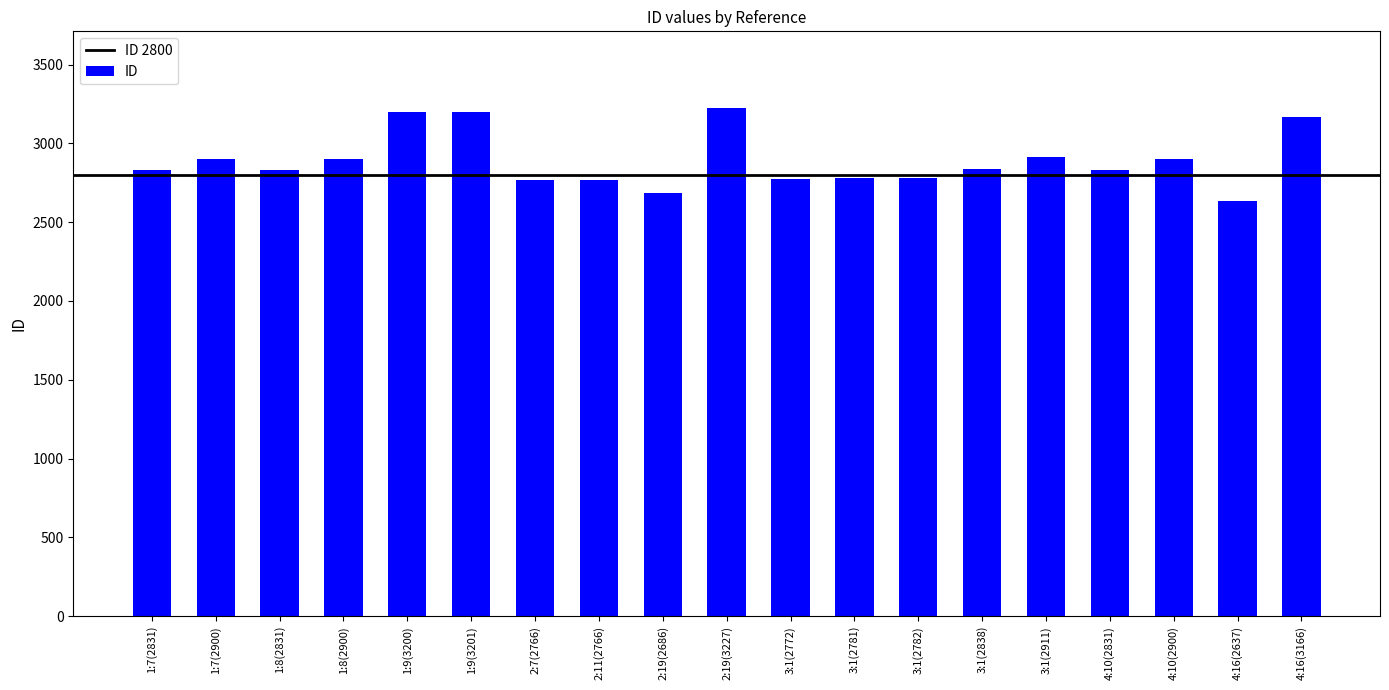

Between 1:9(3200) and 2:11(2766), which is larger?

1:9(3200)